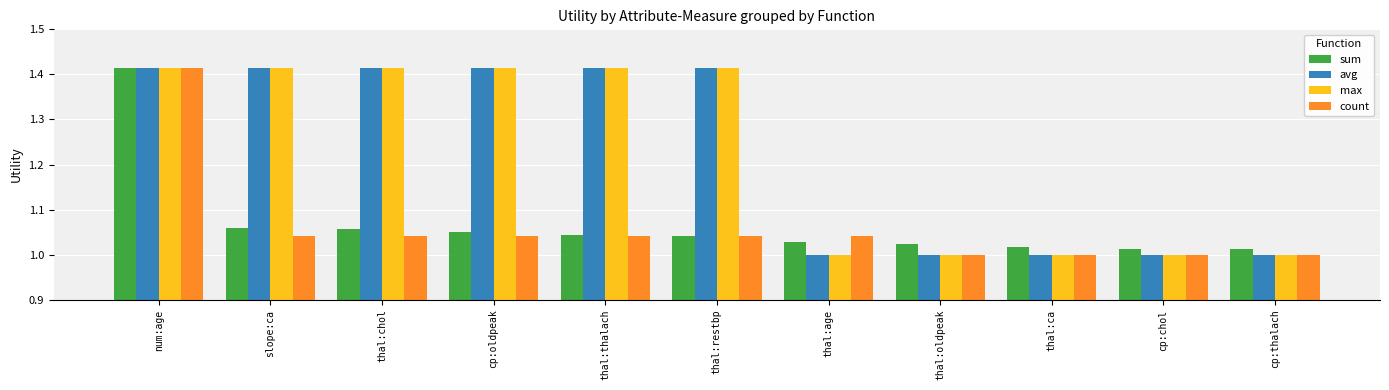

What are all the series names shown in the legend?

sum, avg, max, count